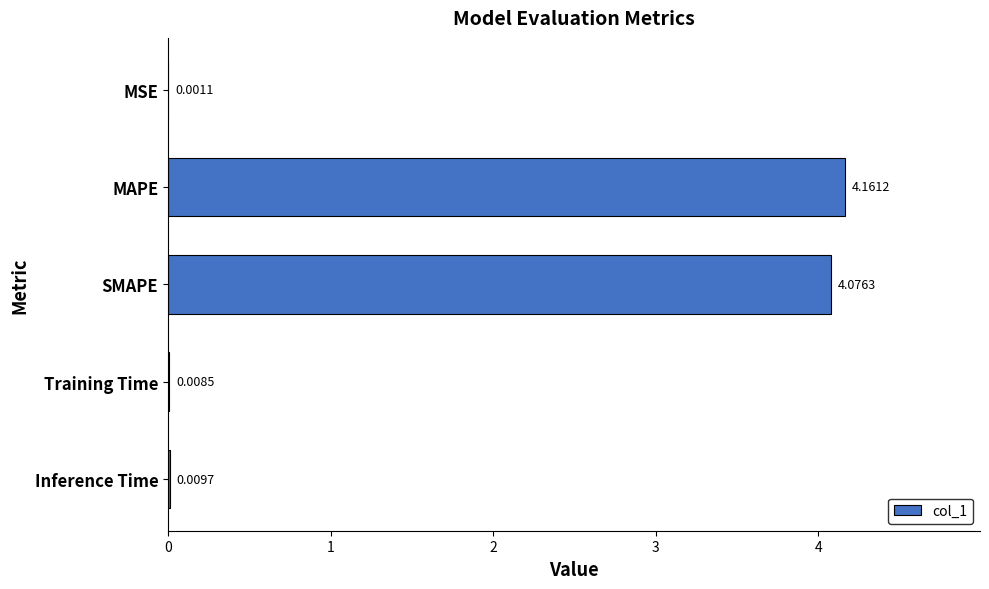

What is the sum of all values?

8.3